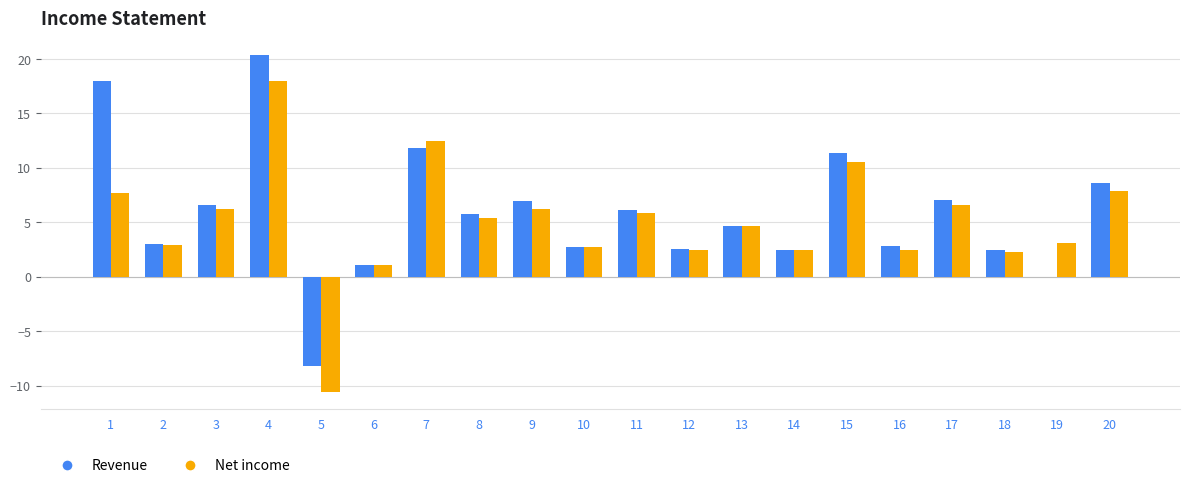

Which series changed the most between 3 and 16?

Revenue